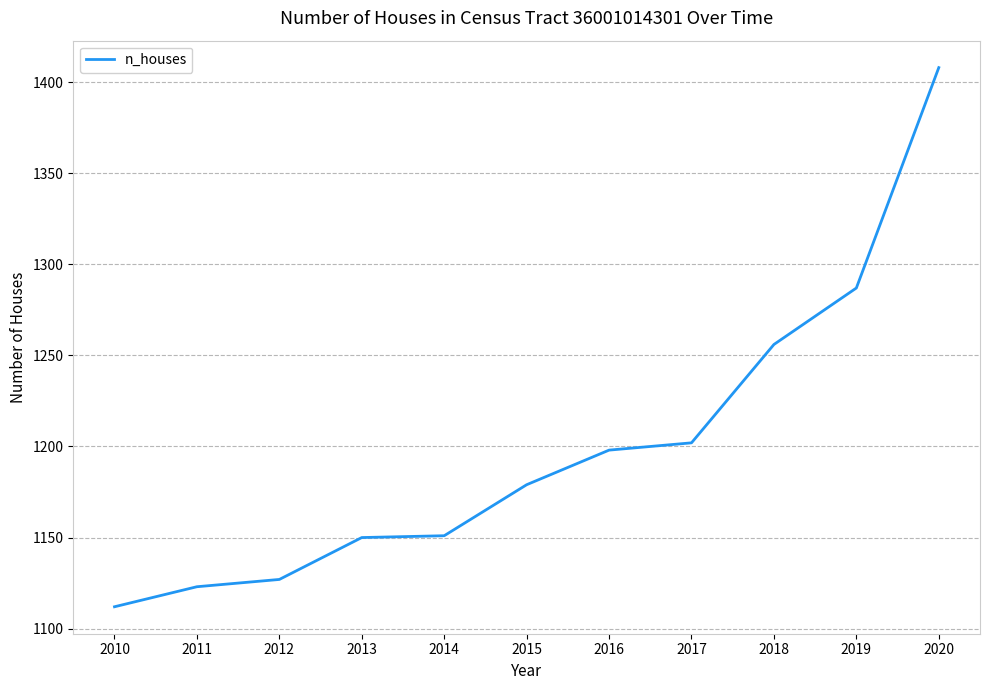

What is the minimum value shown in the chart?

1112